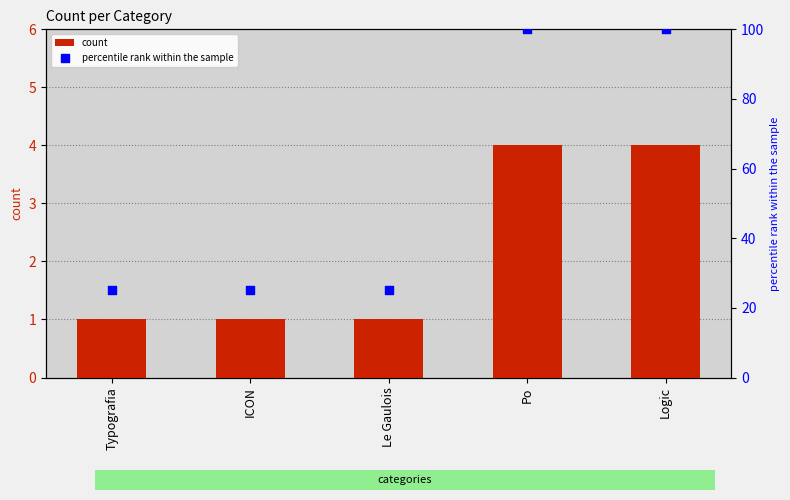

Which series has the largest total across all categories?

percentile rank within the sample